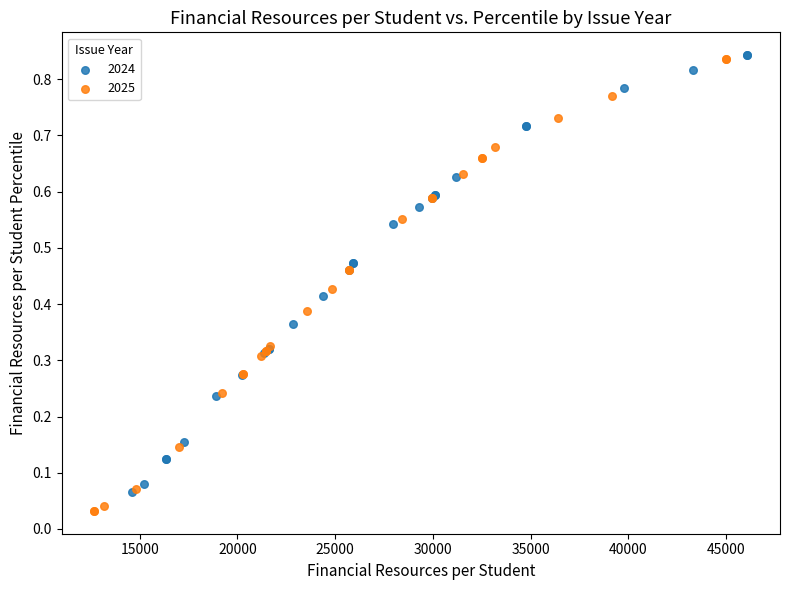

Which series contains the lowest Y value?

2025